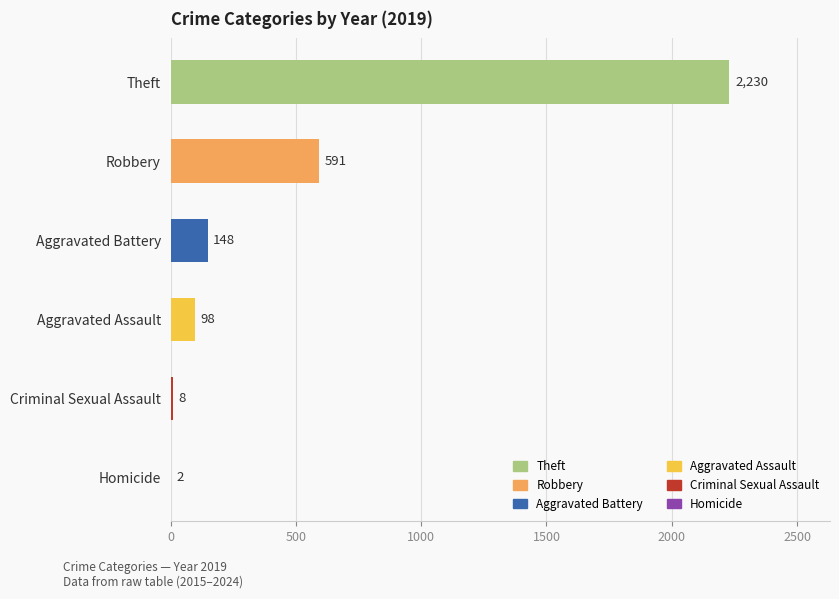

What is the sum of the values at Aggravated Battery and Aggravated Assault?

246